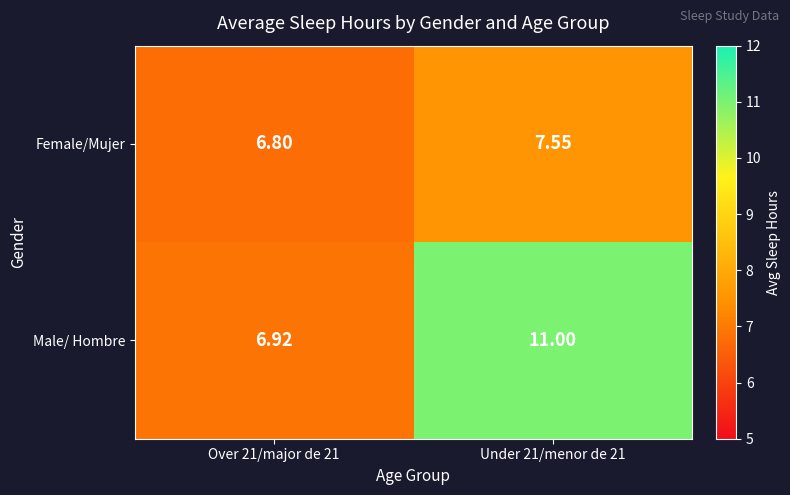

Between Over 21/major de 21 and Under 21/menor de 21, which series saw the biggest shift?

Male/ Hombre